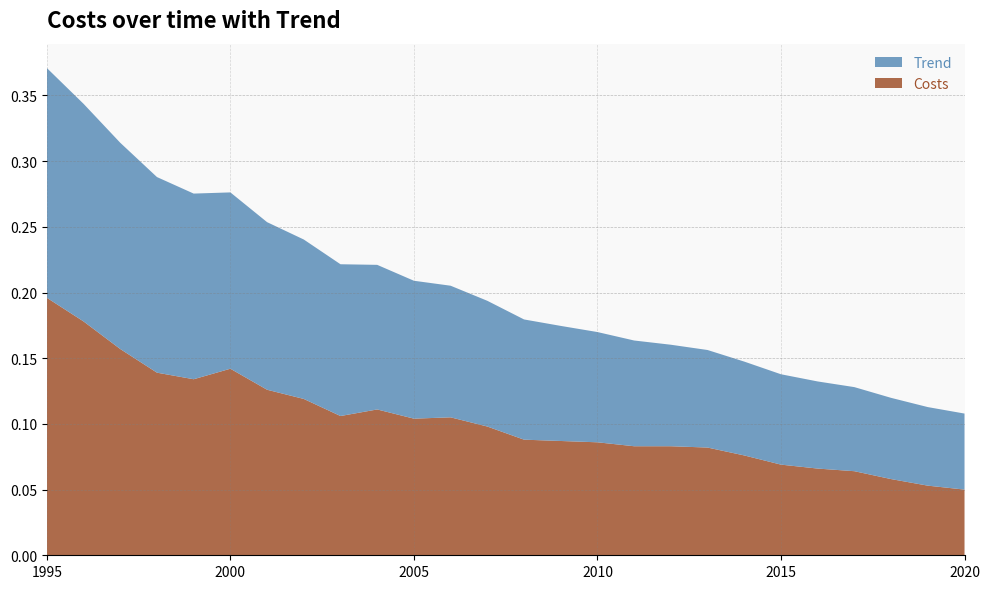

Reading left to right, transcribe all the data shown in this chart.

Costs: 1995=0.2	1996=0.2	1997=0.2	1998=0.1	1999=0.1	2000=0.1	2001=0.1	2002=0.1	2003=0.1	2004=0.1	2005=0.1	2006=0.1	2007=0.1	2008=0.1	2009=0.1	2010=0.1	2011=0.1	2012=0.1	2013=0.1	2014=0.1	2015=0.1	2016=0.1	2017=0.1	2018=0.1	2019=0.1	2020=0.1
Trend: 1995=0.2	1996=0.2	1997=0.2	1998=0.1	1999=0.1	2000=0.1	2001=0.1	2002=0.1	2003=0.1	2004=0.1	2005=0.1	2006=0.1	2007=0.1	2008=0.1	2009=0.1	2010=0.1	2011=0.1	2012=0.1	2013=0.1	2014=0.1	2015=0.1	2016=0.1	2017=0.1	2018=0.1	2019=0.1	2020=0.1